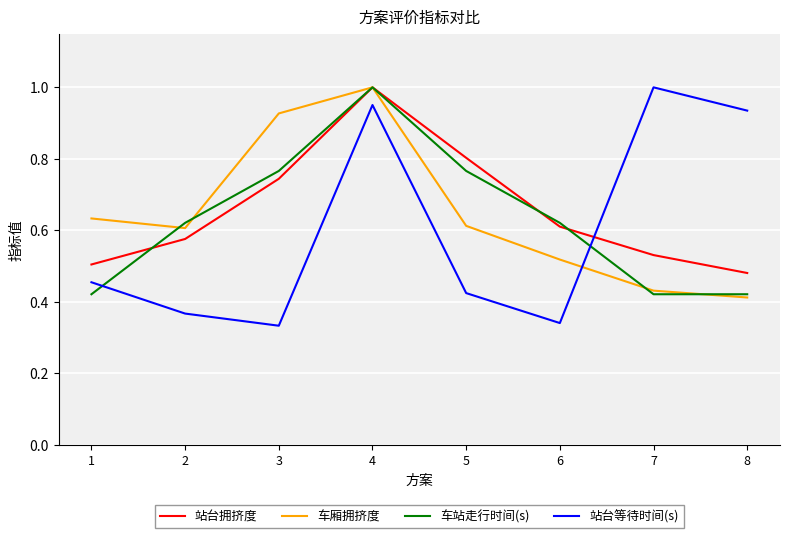

At which category is the sum across all series the highest?

4